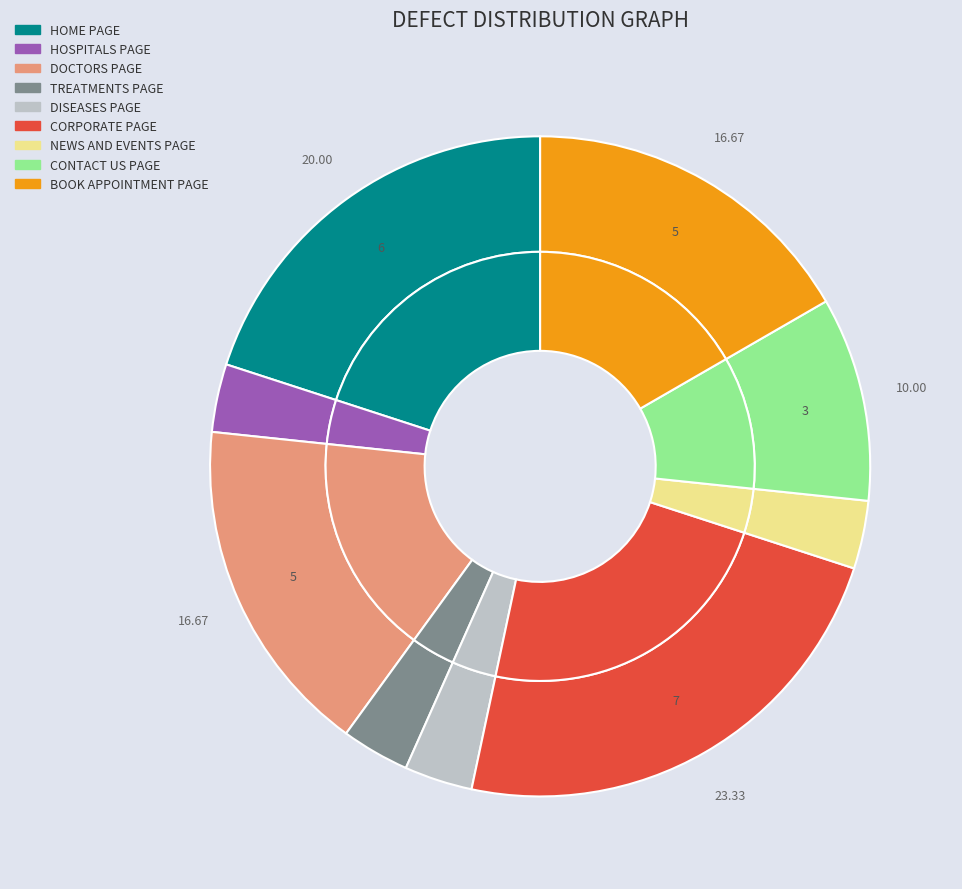

Which slice is the largest?

CORPORATE PAGE